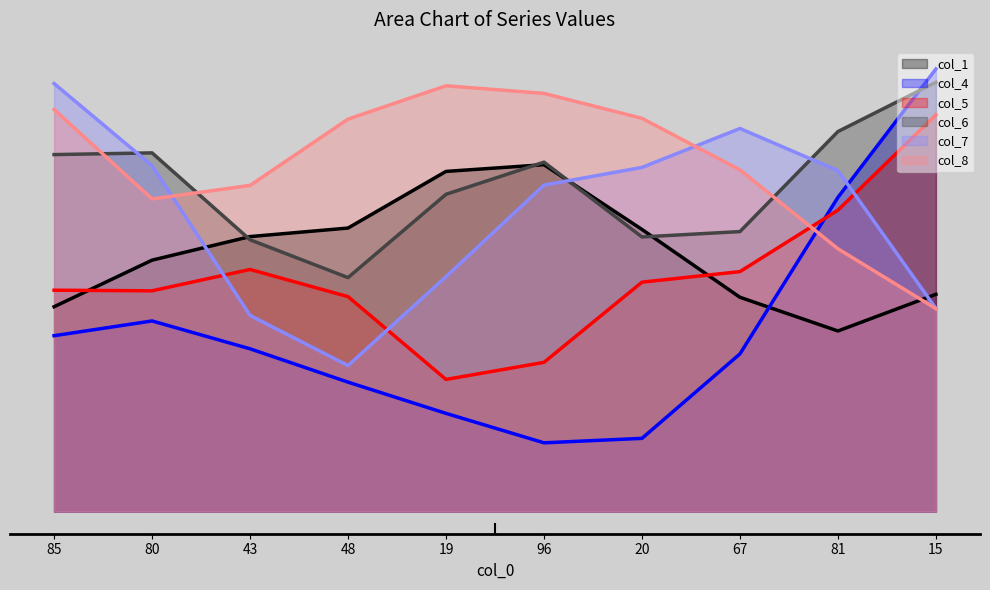

Reading left to right, transcribe all the data shown in this chart.

col_1 line: 37.2	45.6	49.9	51.4	61.7	62.9	51.2	38.9	32.8	39.4
col_4 line: 31.9	34.6	29.5	23.5	17.8	12.5	13.3	28.6	57.0	80.3
col_5 line: 40.2	40.1	43.9	39.0	24.0	27.1	41.6	43.5	54.7	72.0
col_6 line: 64.8	65.1	49.3	42.5	57.6	63.4	49.8	50.8	68.9	77.9
col_7 line: 77.7	62.8	35.6	26.5	42.6	59.2	62.4	69.5	61.9	36.9
col_8 line: 72.9	56.7	59.2	71.2	77.2	75.9	71.3	62.0	47.7	36.8